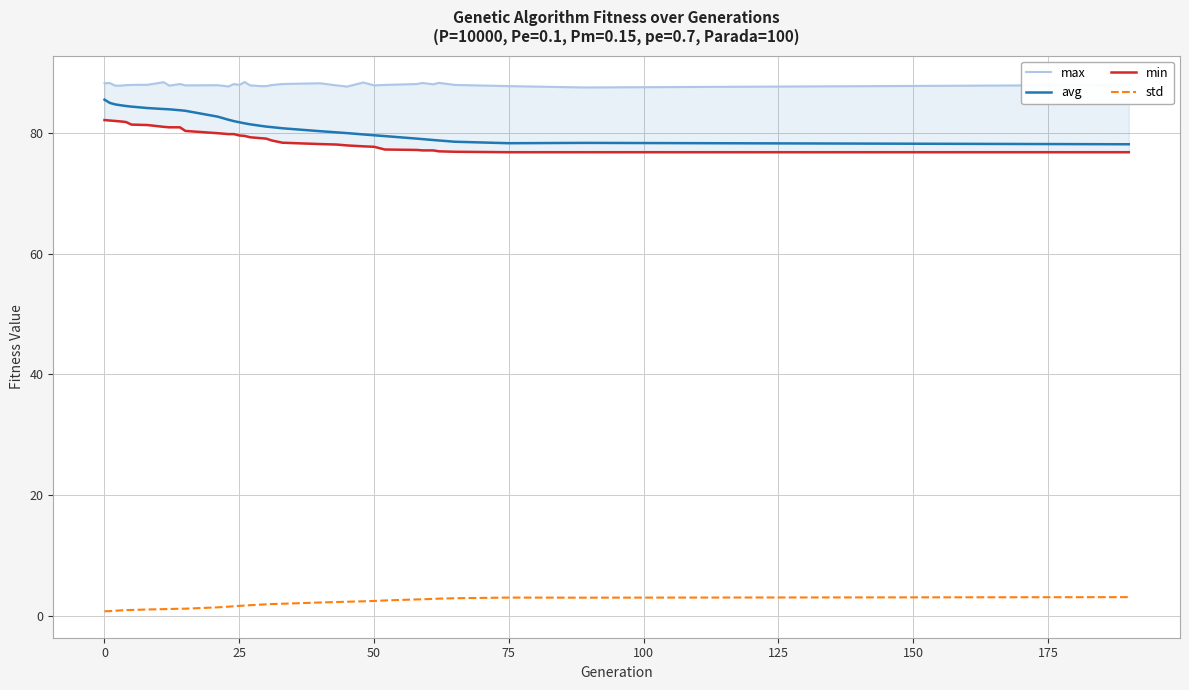

The avg series shows 79.6 at 50. True or false?

True